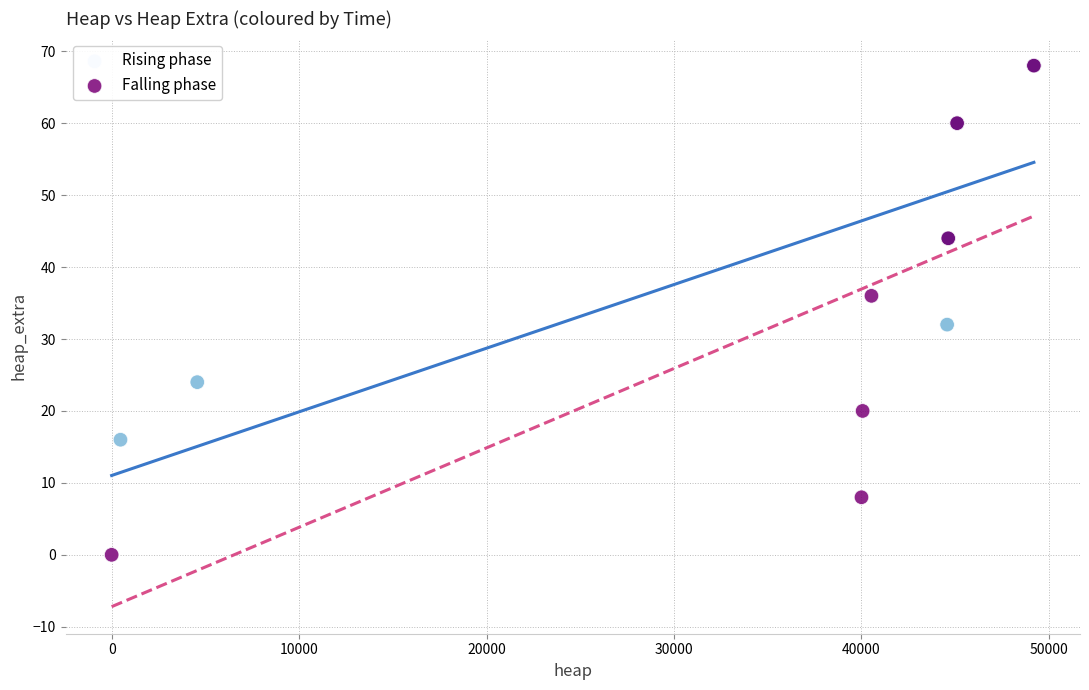

What are all the series names shown in the legend?

Rising phase, Falling phase